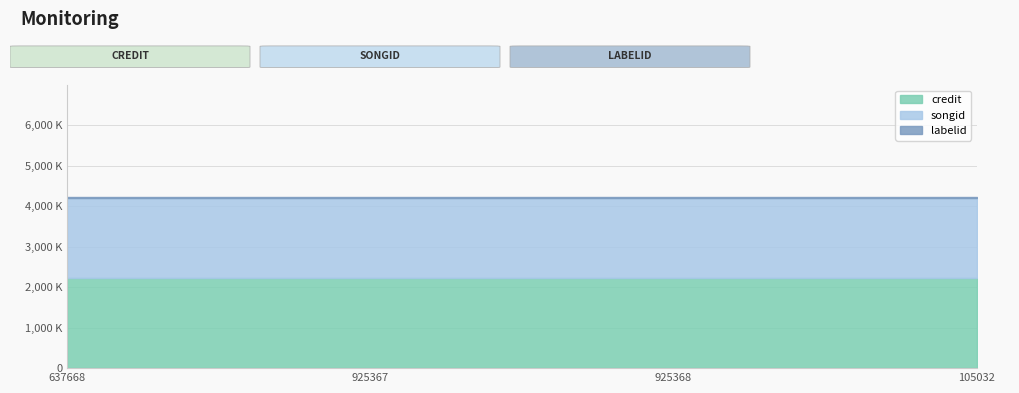

True or false: credit and songid intersect in this chart.

False